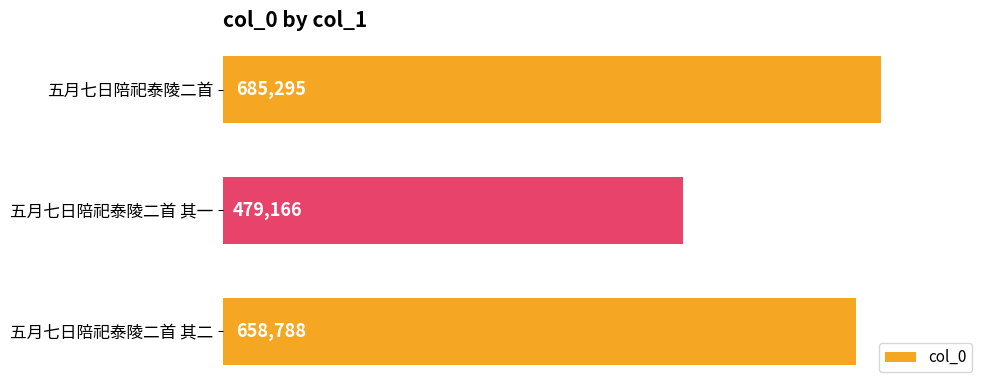

What is the change in value from 五月七日陪祀泰陵二首 其一 to 五月七日陪祀泰陵二首 其二?

+179622